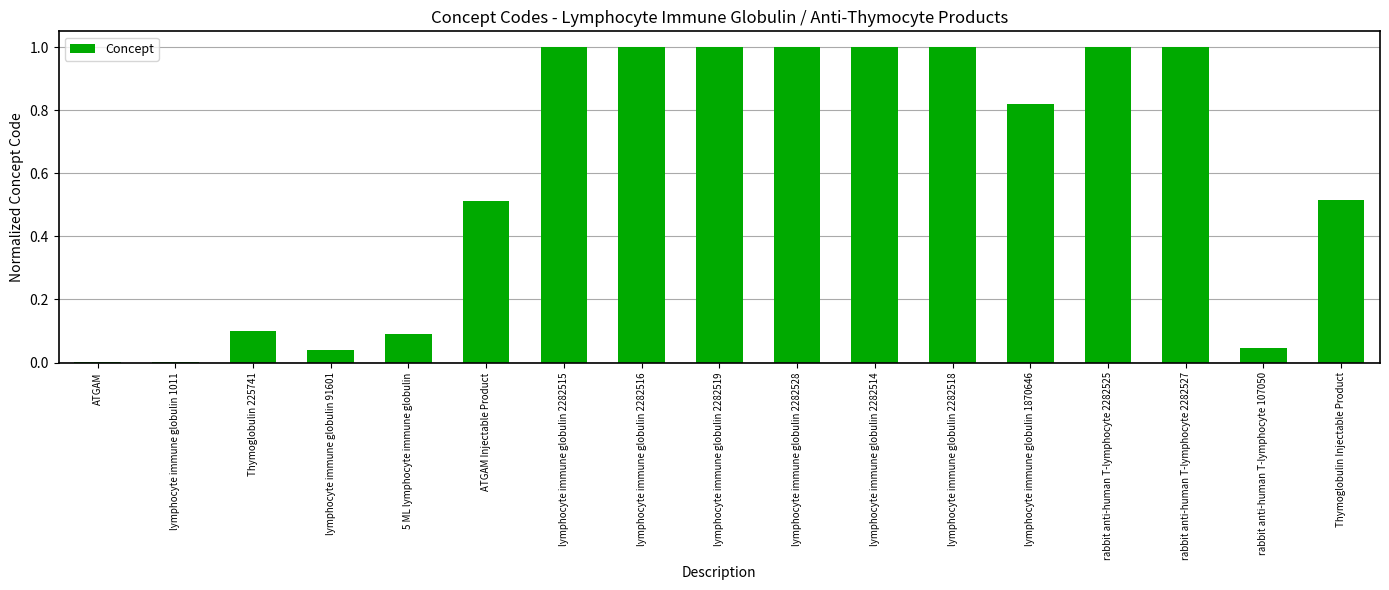

What is the sum of all values?

10.1